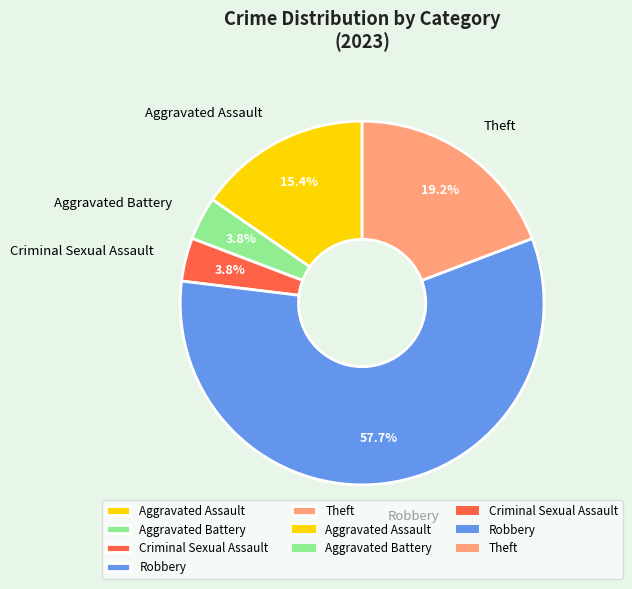

Which has a higher value, Theft or Robbery?

Robbery